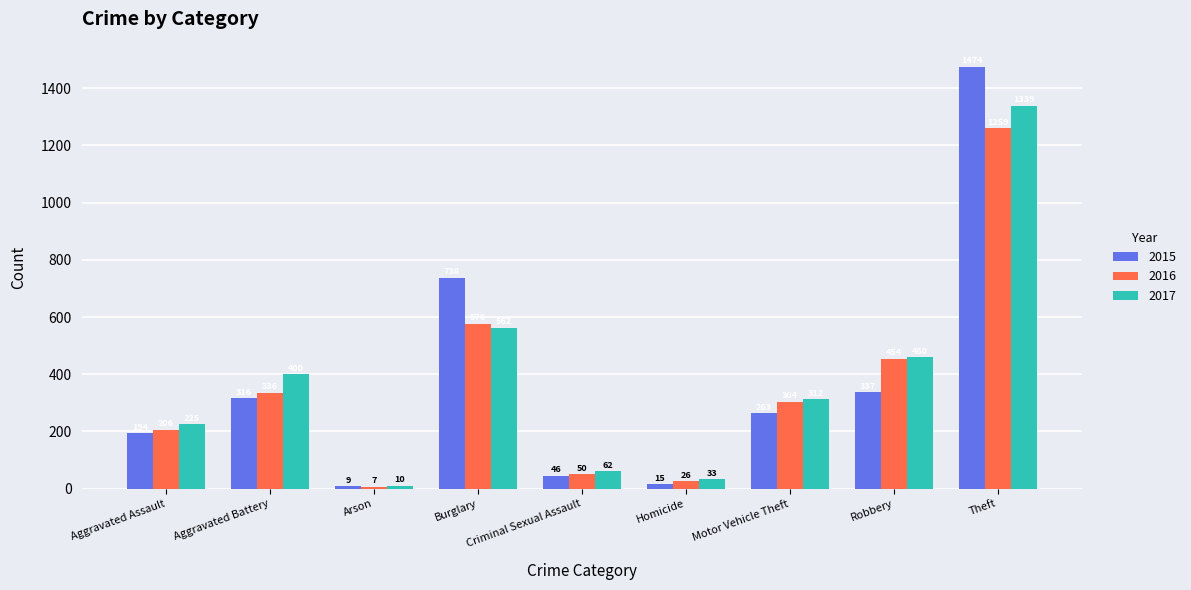

True or false: 2016 has a value of 454 at Robbery.

True